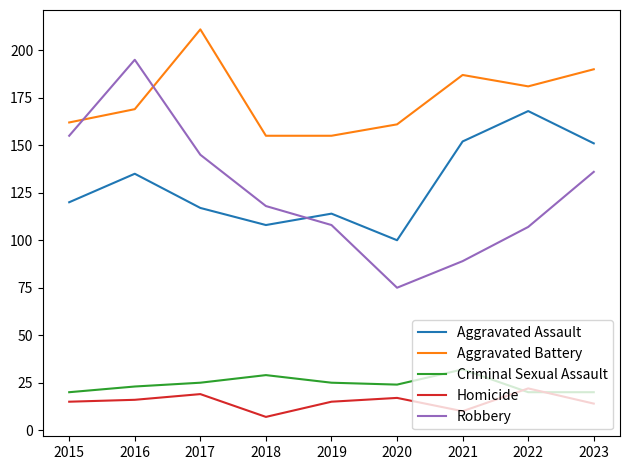

What is the approximate value of Robbery at 2020, to the nearest 50?

100